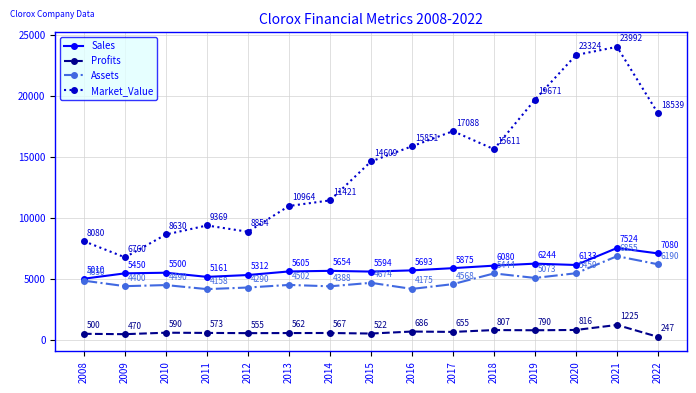

Rank the series at 2013 from lowest to highest value.

Profits, Assets, Sales, Market_Value